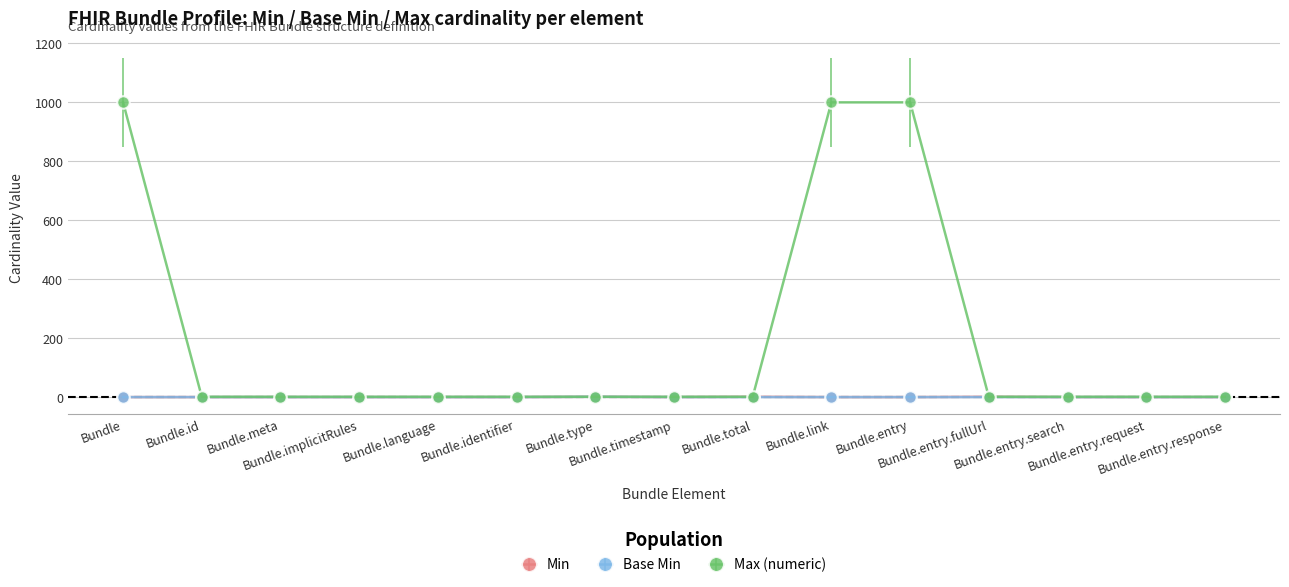

What is the total value across all series at Bundle.entry.request?

1